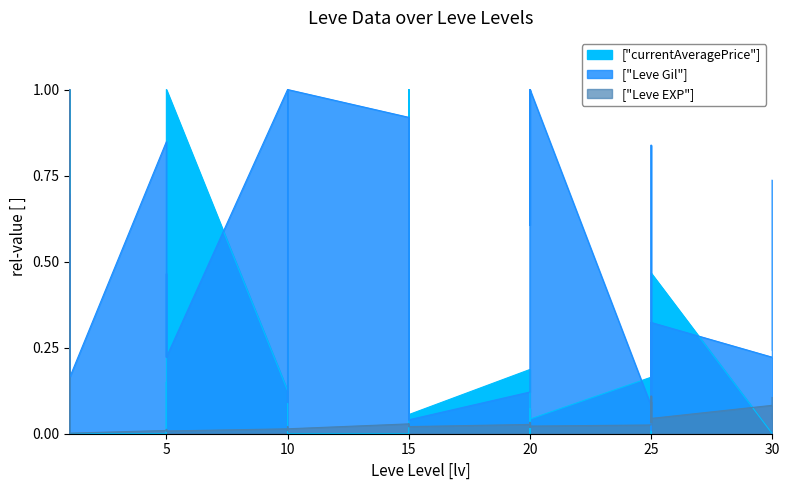

Which series ends up on top after the final intersection of Leve Gil and Leve EXP?

Leve Gil